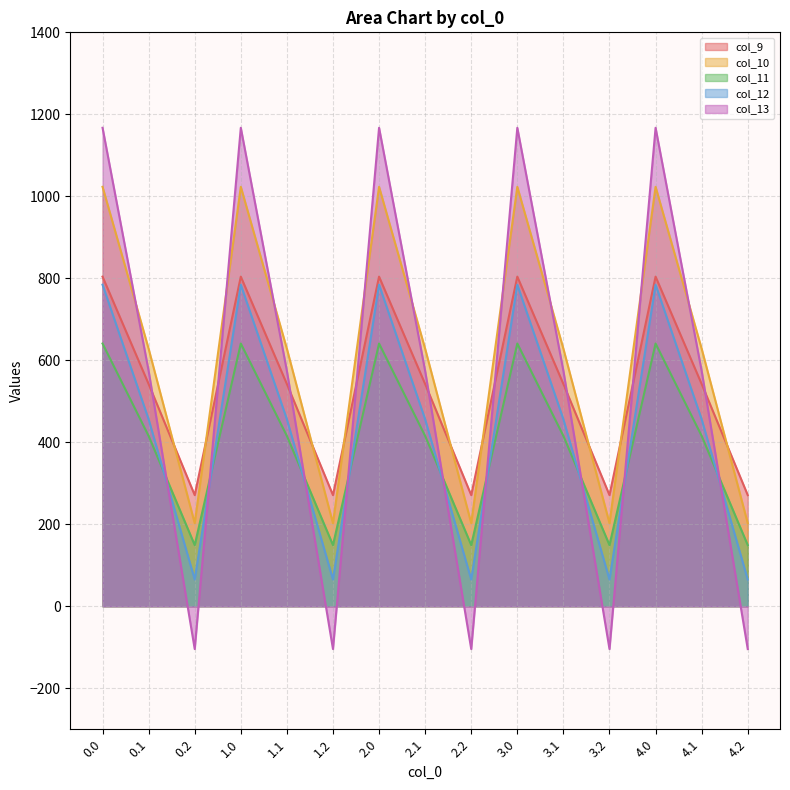

Between 0.2 and 4.2, which series saw the biggest shift?

col_9